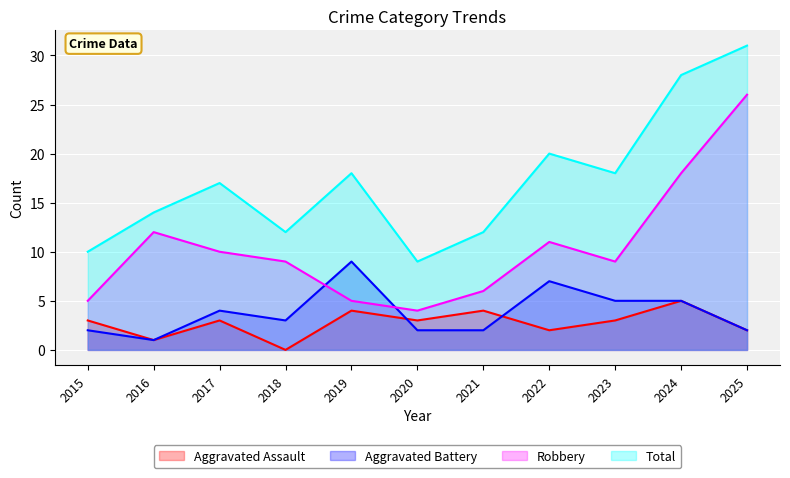

What is the difference between the maximum and second lowest values in the Aggravated Battery series?

7